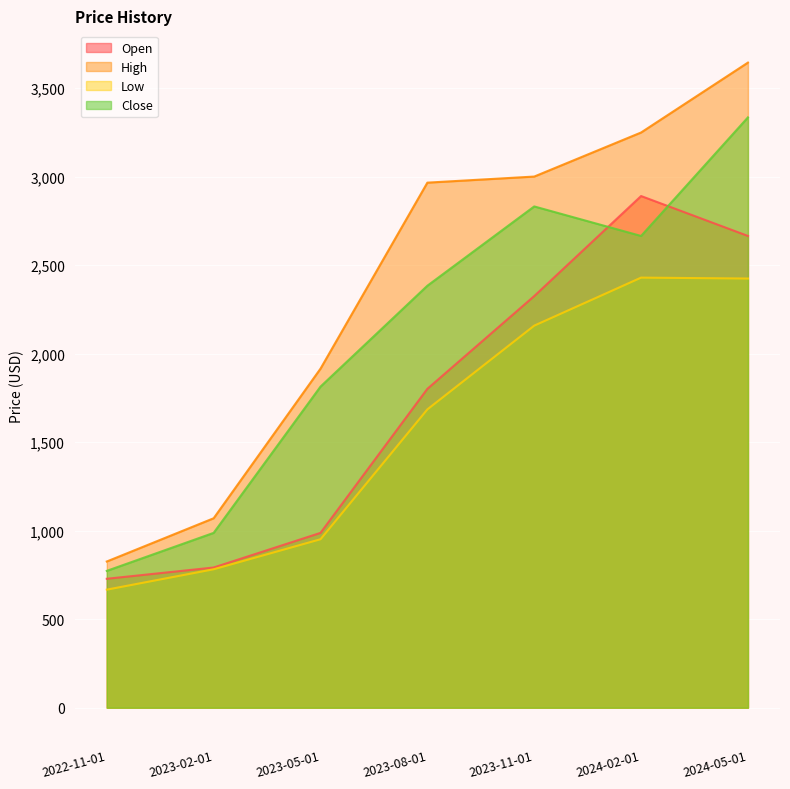

List the labels in order of Low value, smallest first.

2022-11-01, 2023-02-01, 2023-05-01, 2023-08-01, 2023-11-01, 2024-05-01, 2024-02-01